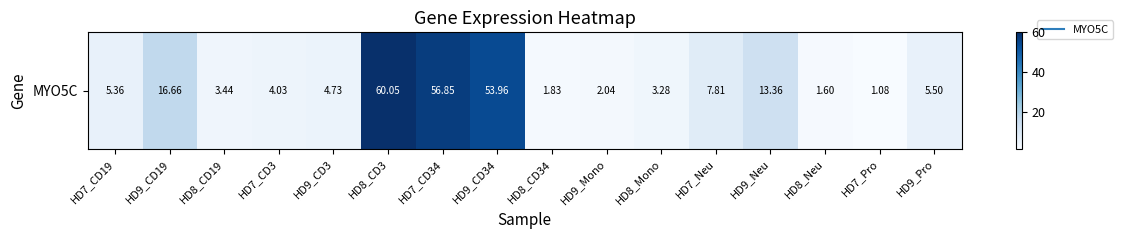

Reading left to right, transcribe all the data shown in this chart.

5.4	16.7	3.4	4.0	4.7	60.0	56.9	54.0	1.8	2.0	3.3	7.8	13.4	1.6	1.1	5.5